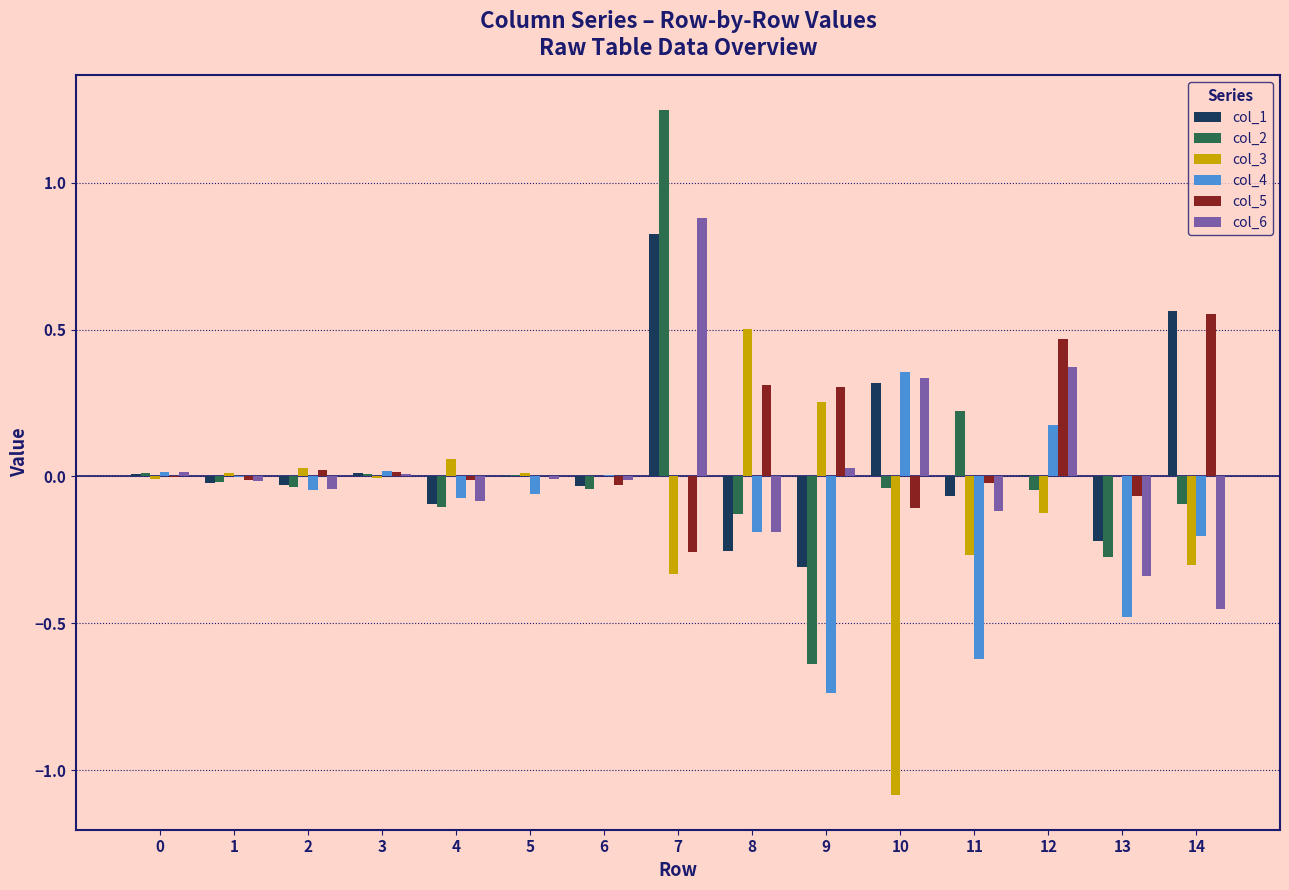

Which category has the highest value across all series?

7